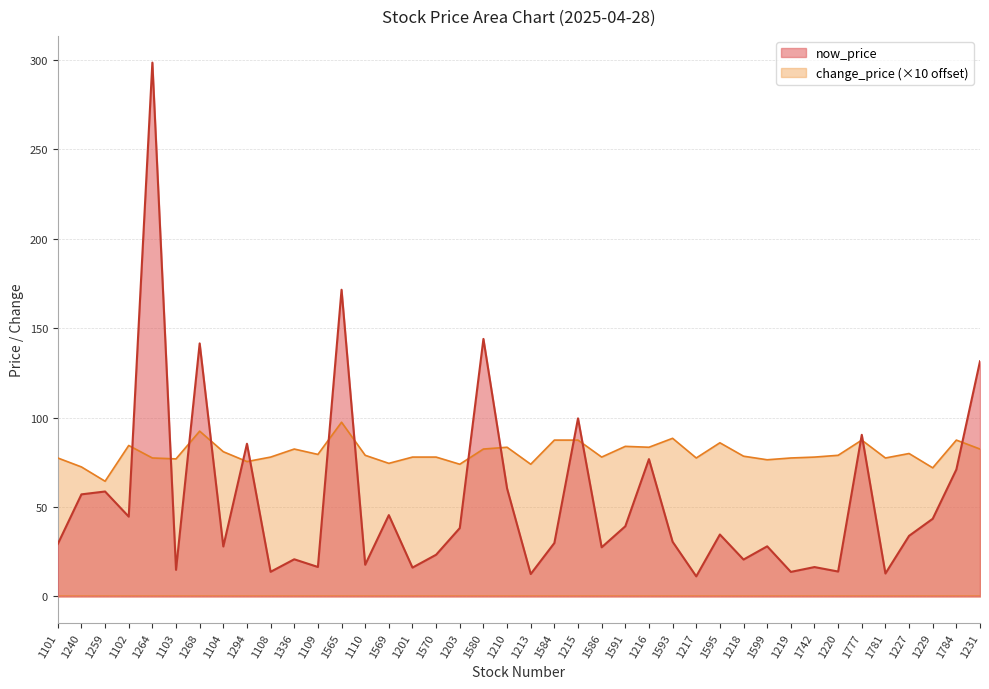

What is the greatest value displayed?

298.5